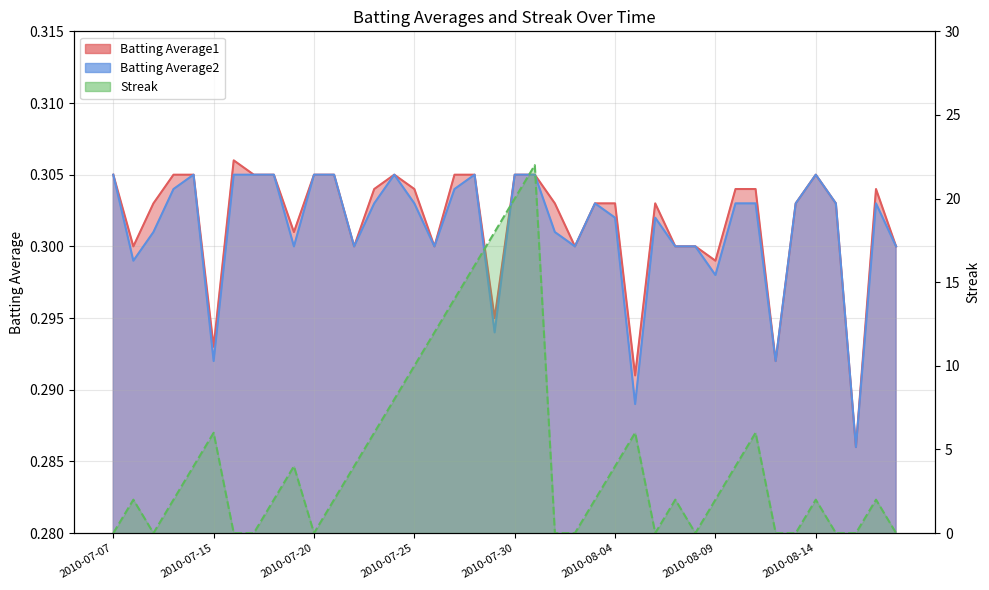

In Streak, how many points are lower than both neighbors (excluding endpoints)?

4